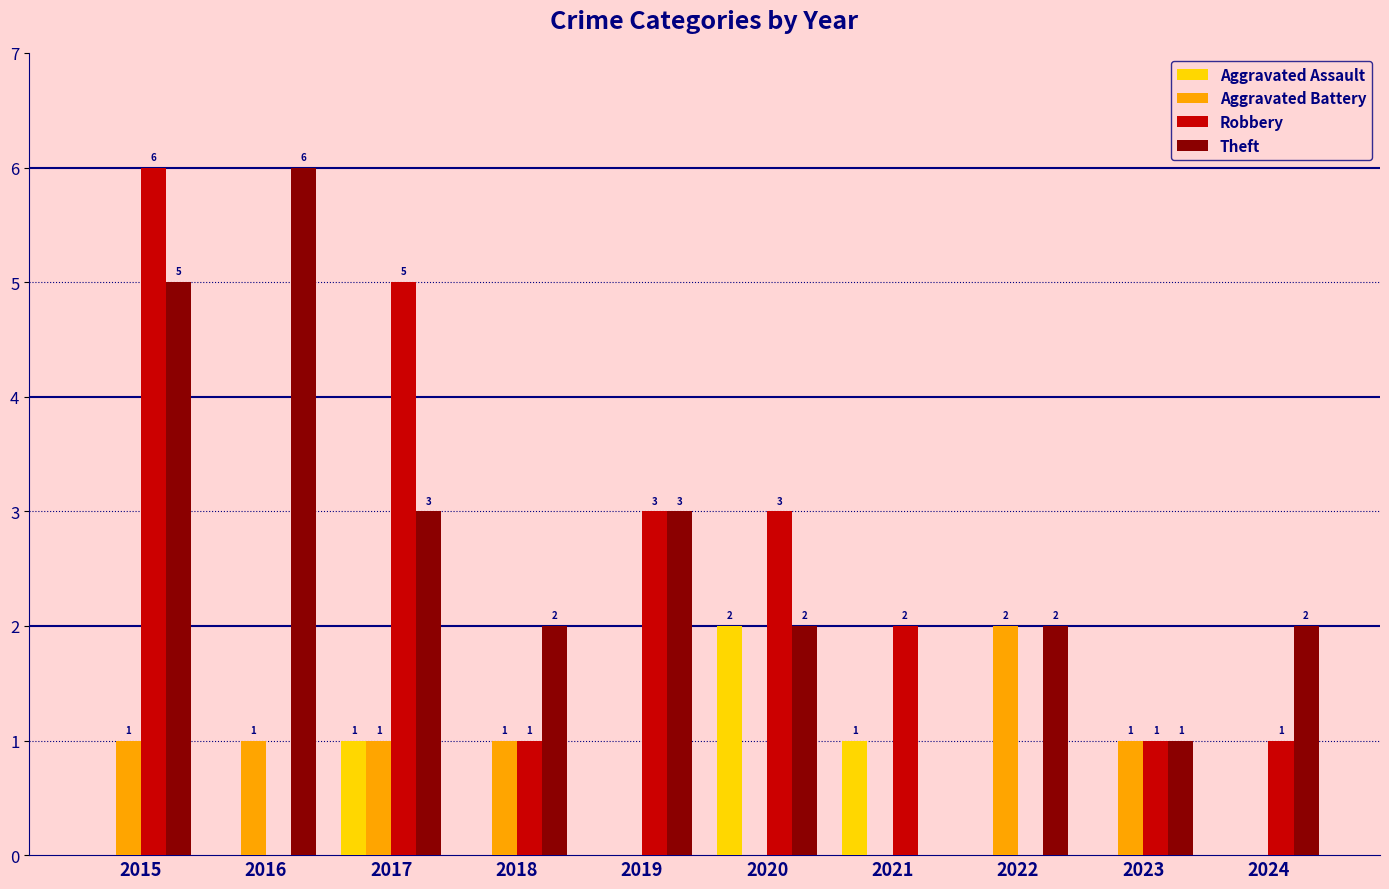

How many values in the Aggravated Assault series exceed 0?

3